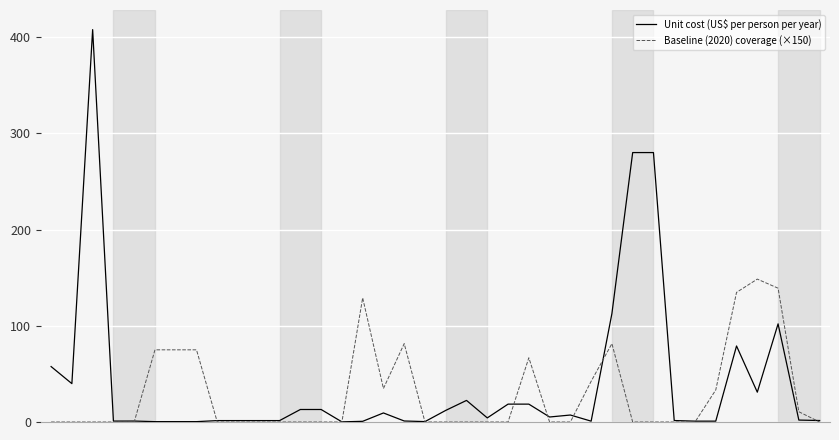

How many lines are shown in the chart?

2